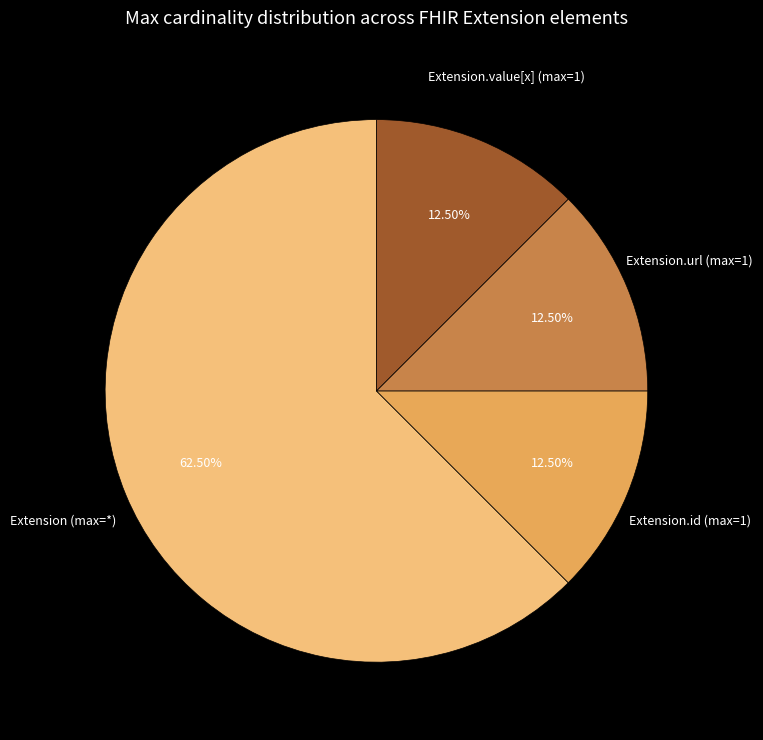

Do Extension.id (max=1) and Extension.url (max=1) together represent more than half of the pie?

No